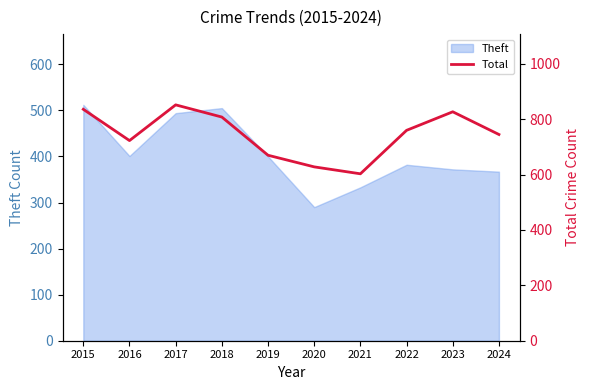

How many values are below 760?

5